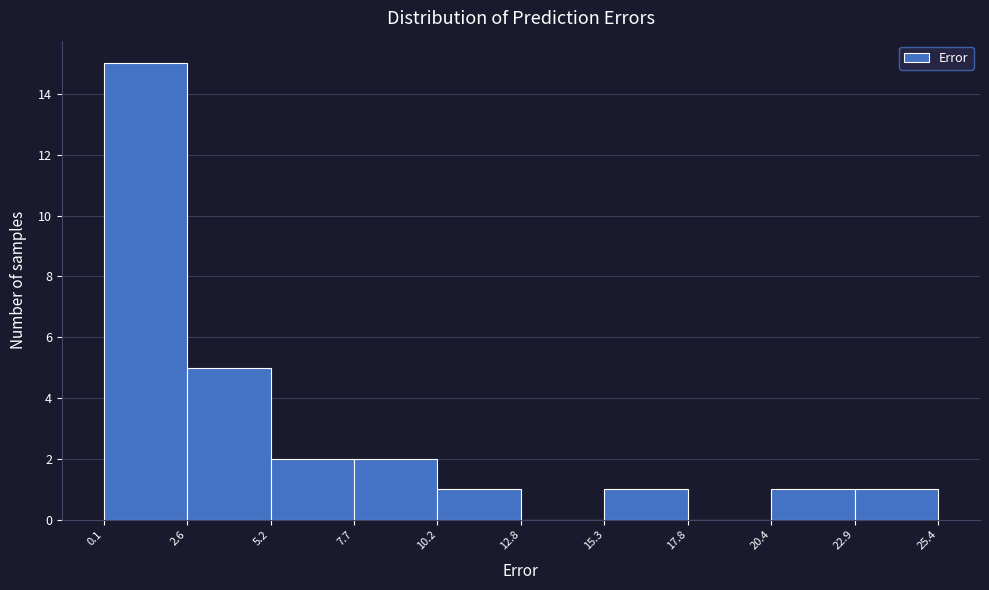

How tall is the bar that spans 15.3 to 17.8 on the x-axis? The values are not printed on the chart, so give them approximately, as read against the axis.

1